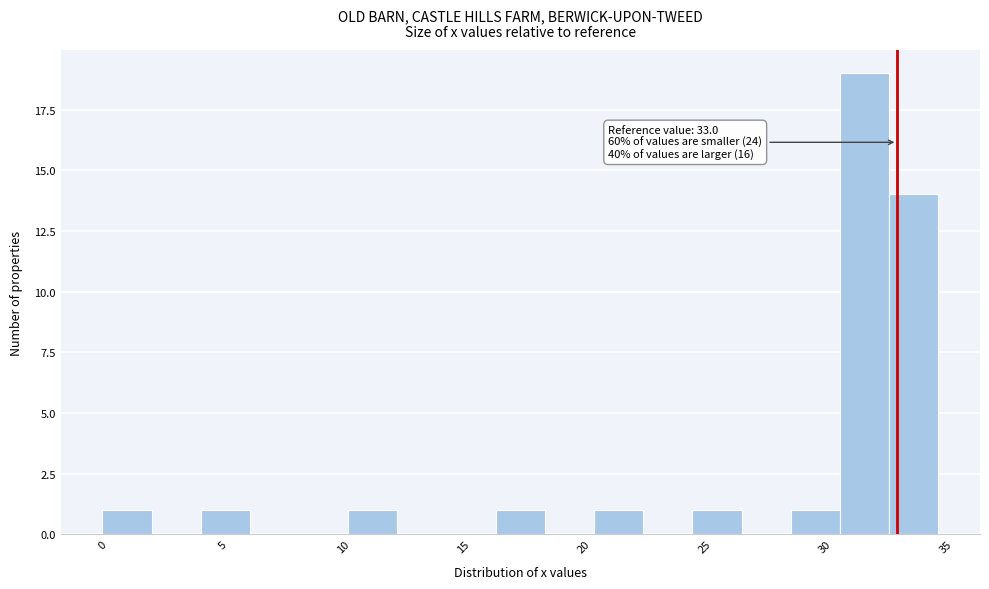

Over which range of the x-axis is the bar tallest?

30.5 to 32.5